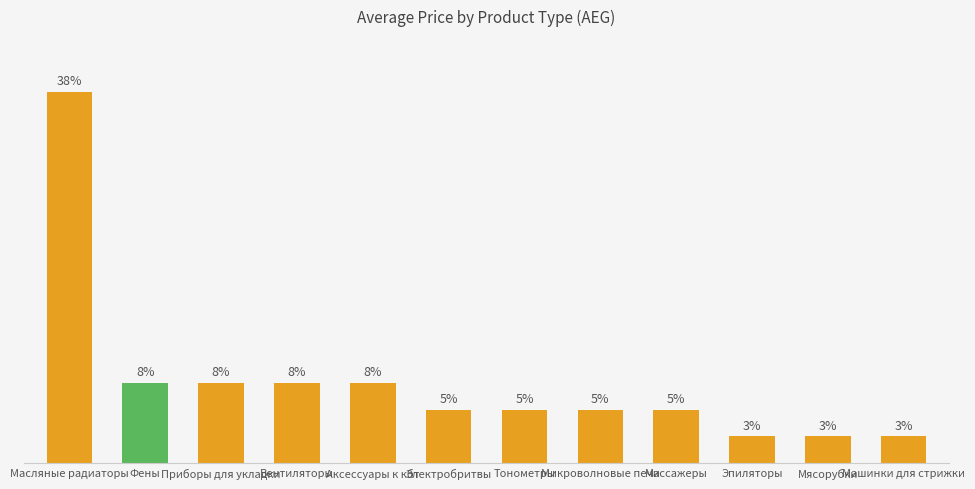

What is the label of the 6th bar from the right?

Тонометры